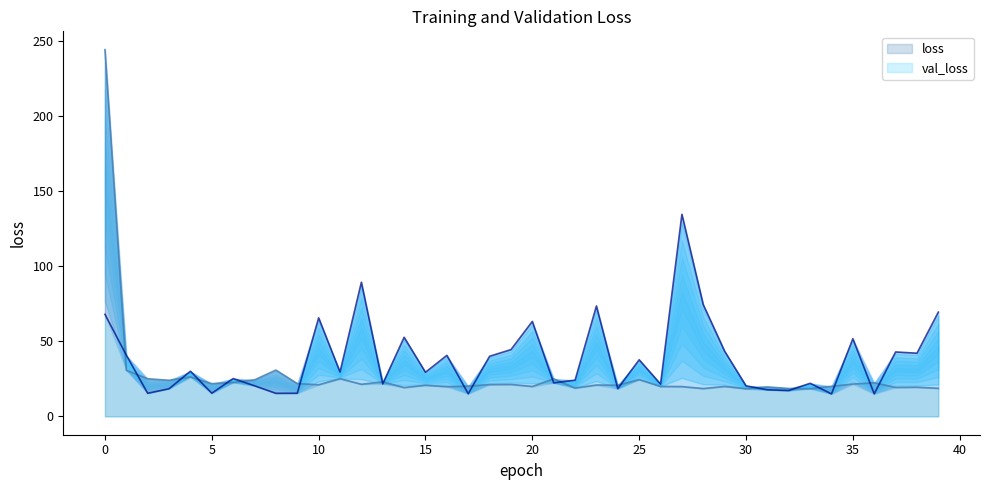

Which has a higher value, 21 or 35?

21